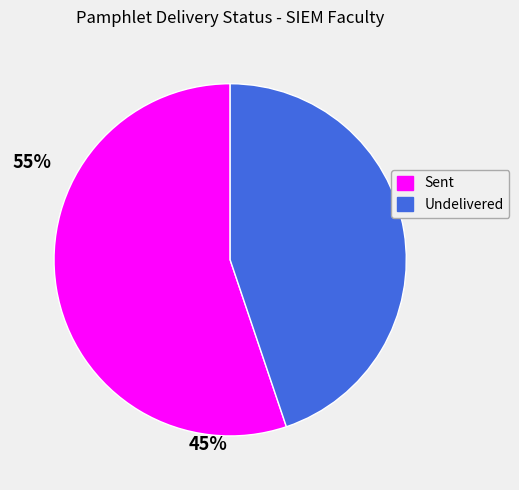

Rank the categories by value from highest to lowest.

Sent, Undelivered